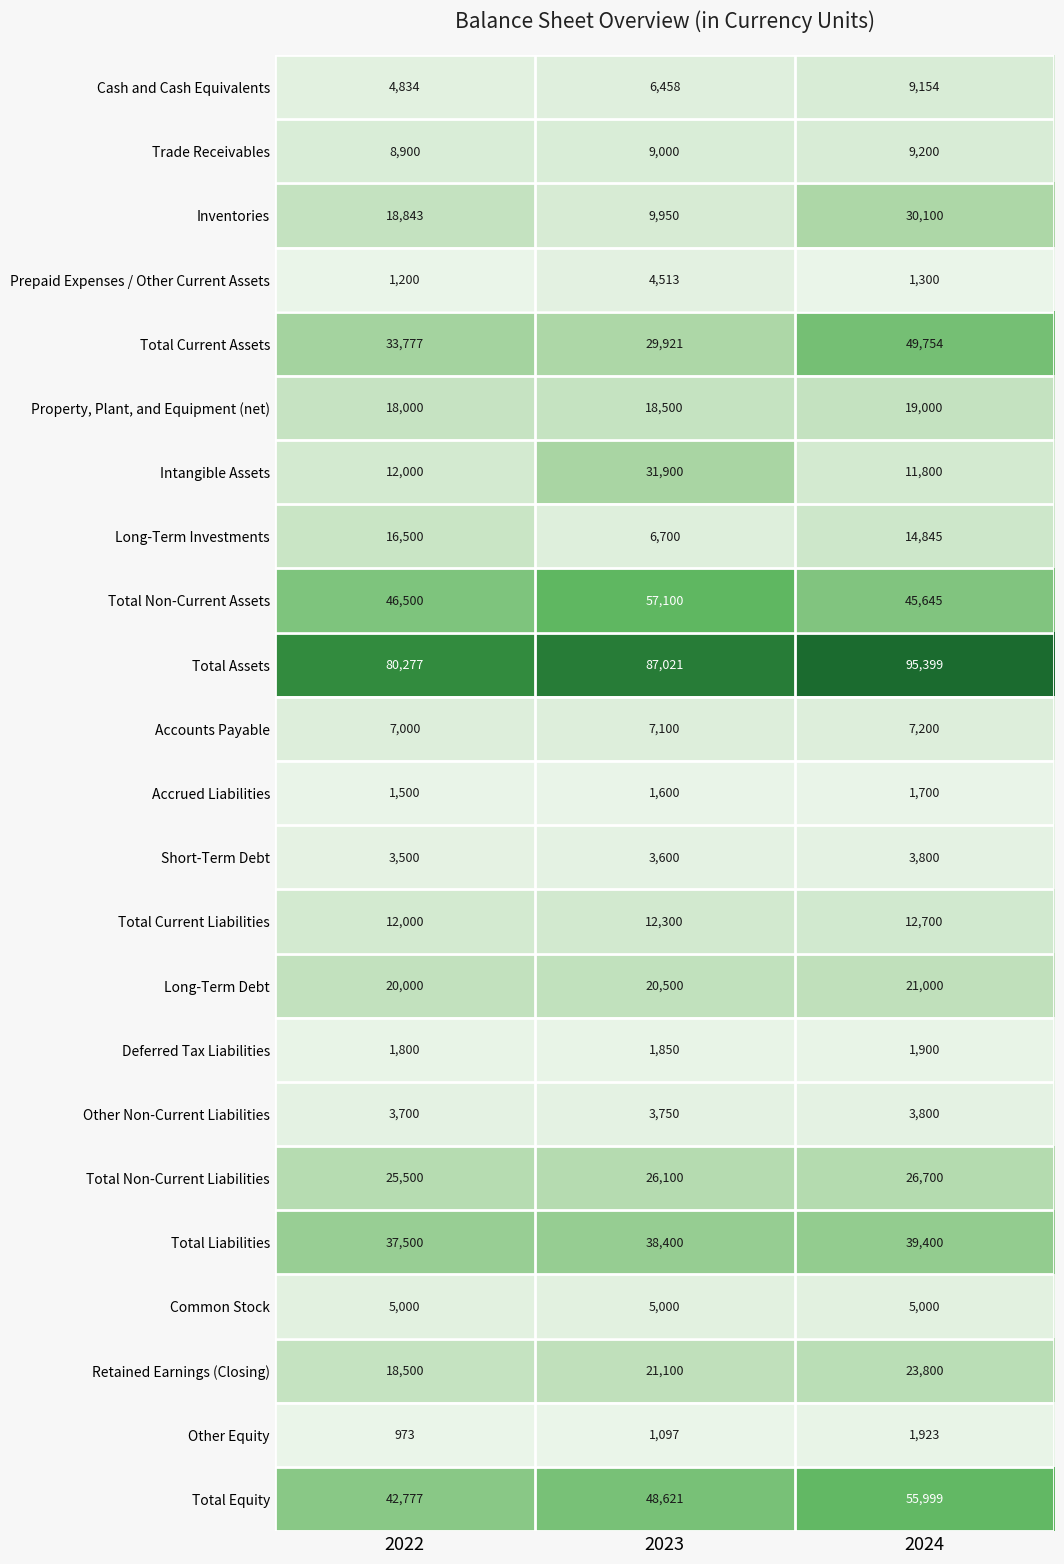

Where is Long-Term Debt nearest to the value 20500?

2023